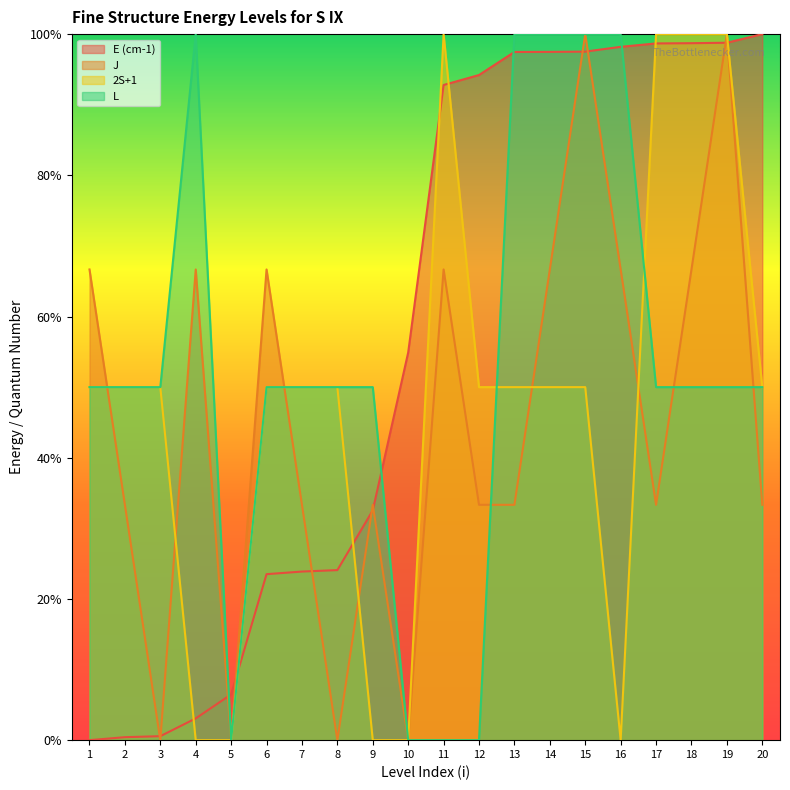

Between which two adjacent categories do J and E (cm-1) first intersect?

2 and 3